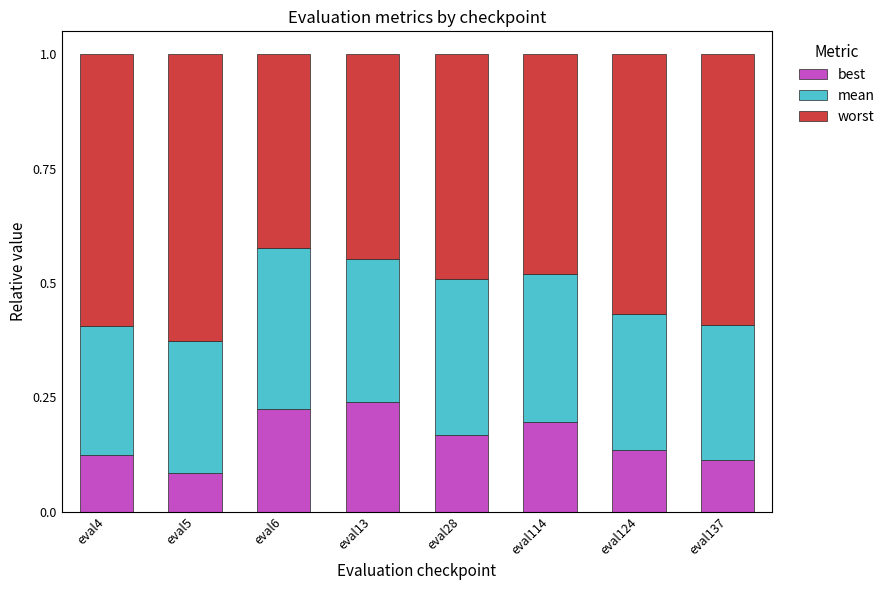

Which category has the lowest value in the best series?

eval5